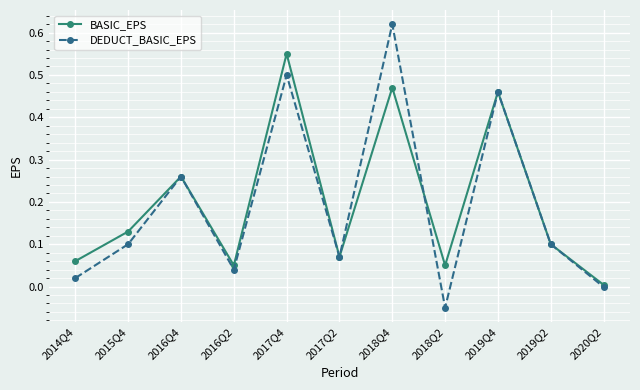

True or false: DEDUCT_BASIC_EPS and BASIC_EPS cross at least once.

True